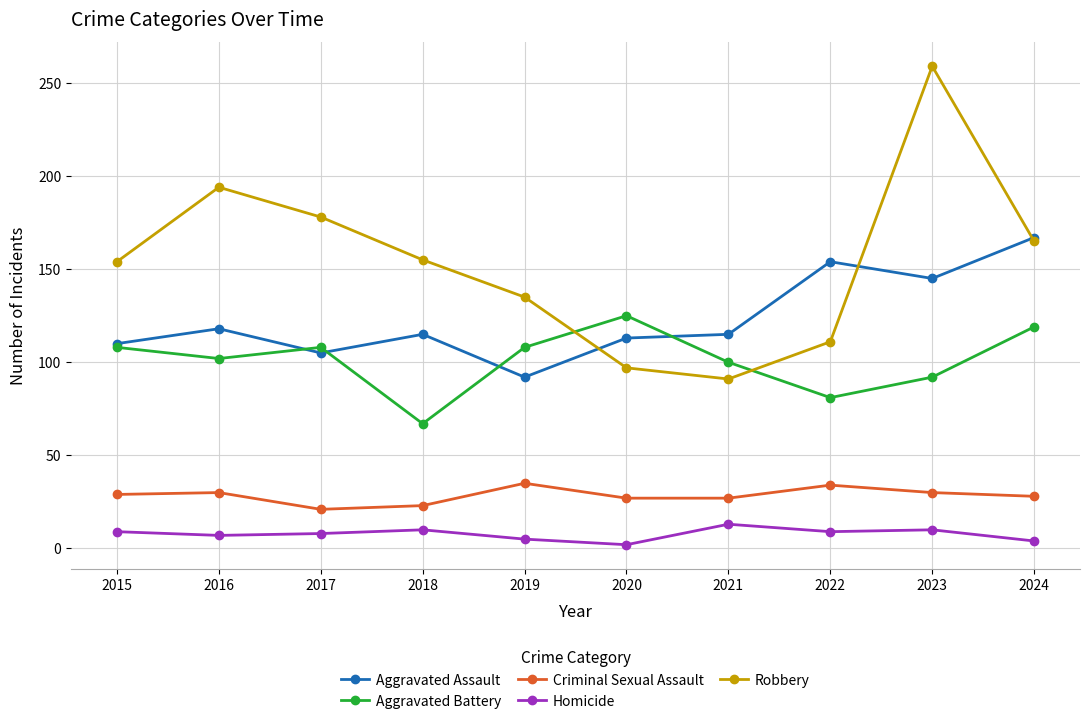

At which category is the sum across all series the highest?

2023